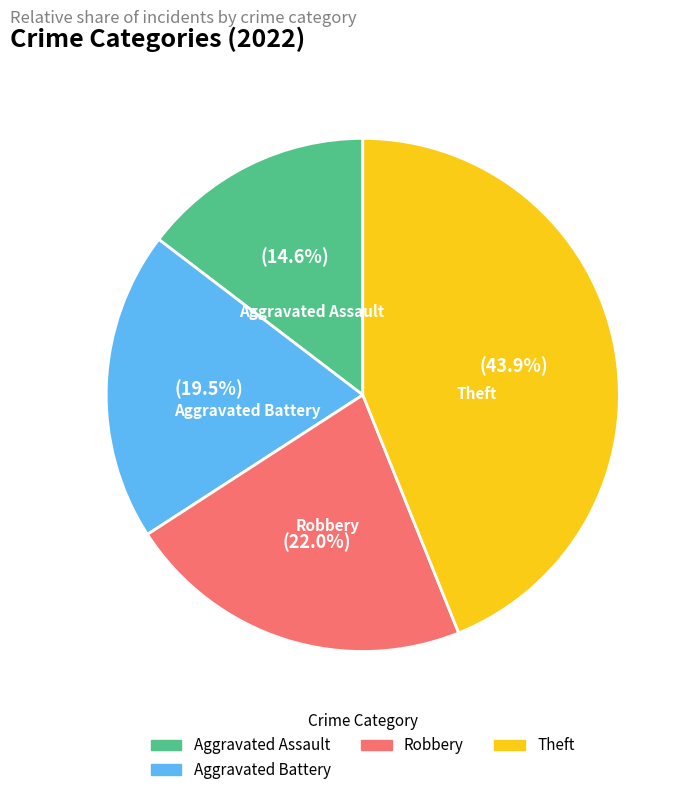

Is there a majority slice in this chart?

No